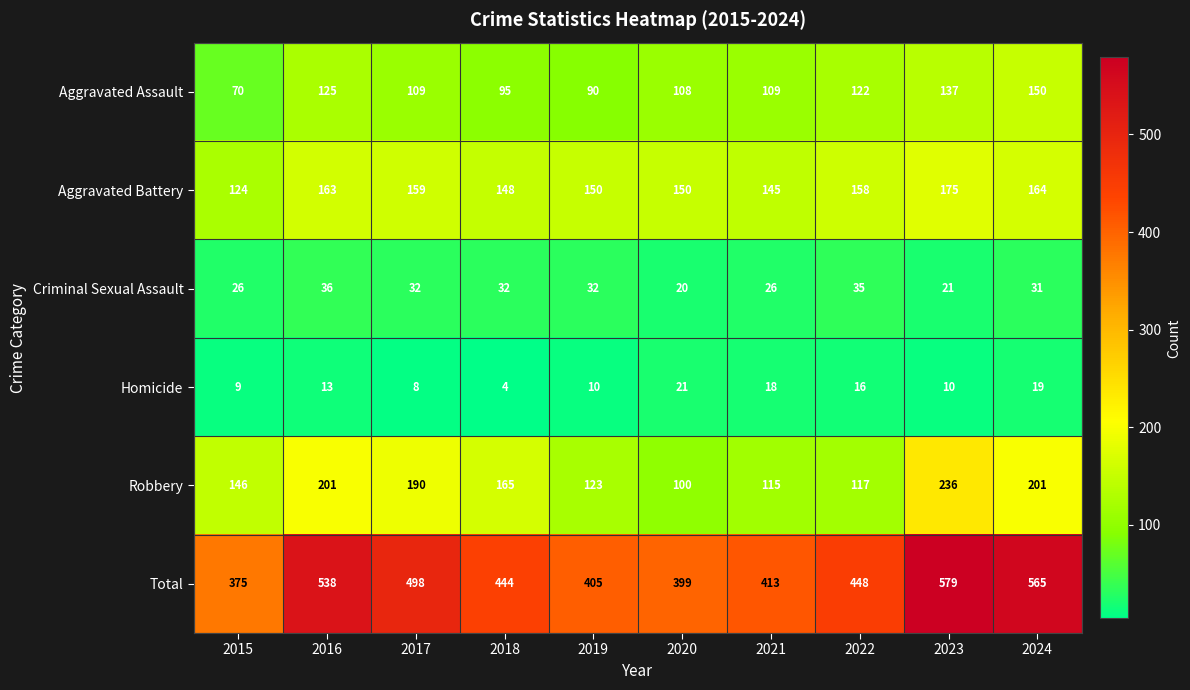

At which label is Robbery closest to 168?

2018